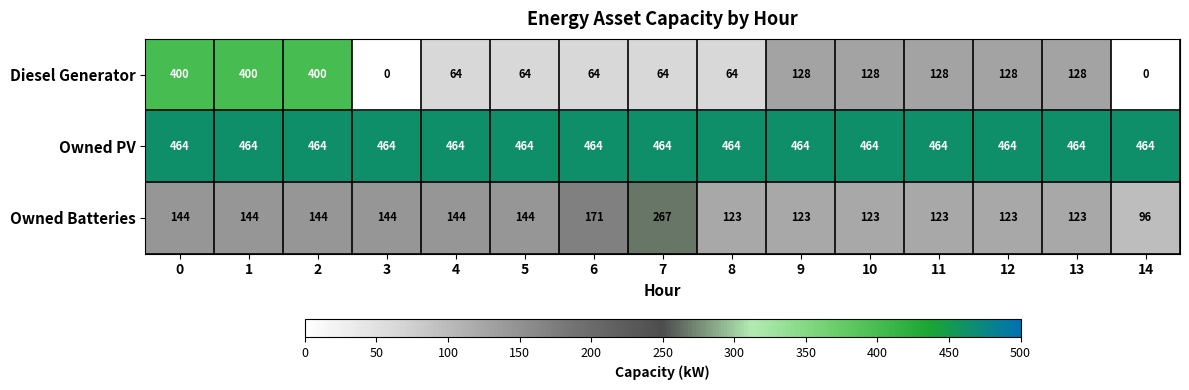

How many distinct data groups are displayed?

3